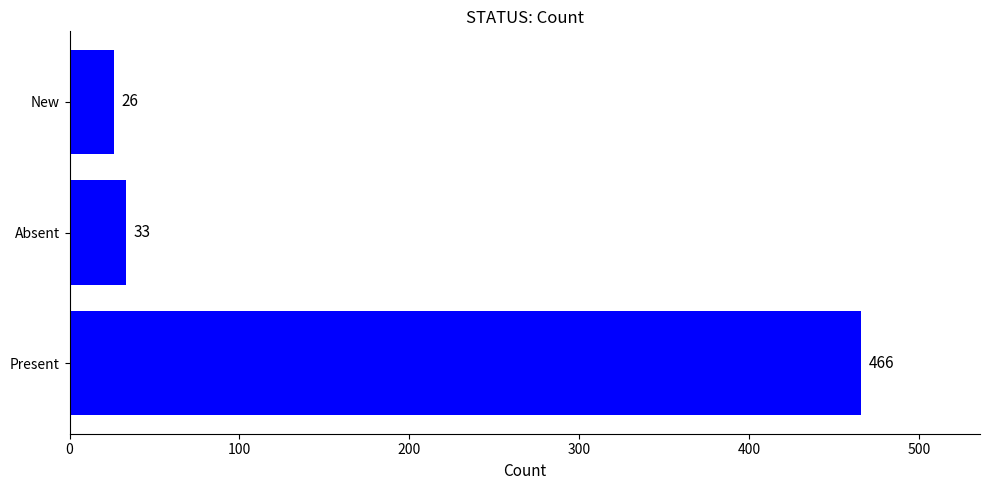

Reading bottom to top, what are all the values shown in this chart?

Present=466	Absent=33	New=26